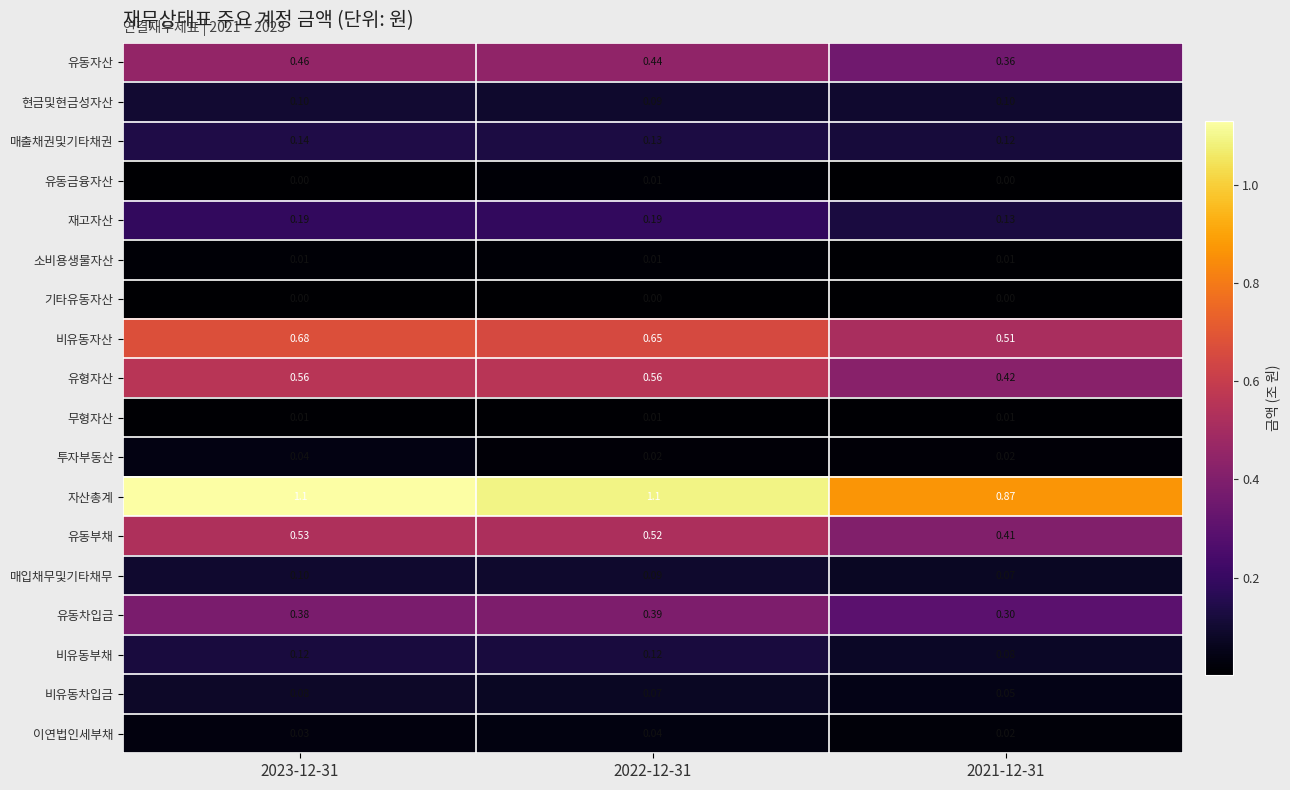

Which series has the largest total across all categories?

자산총계